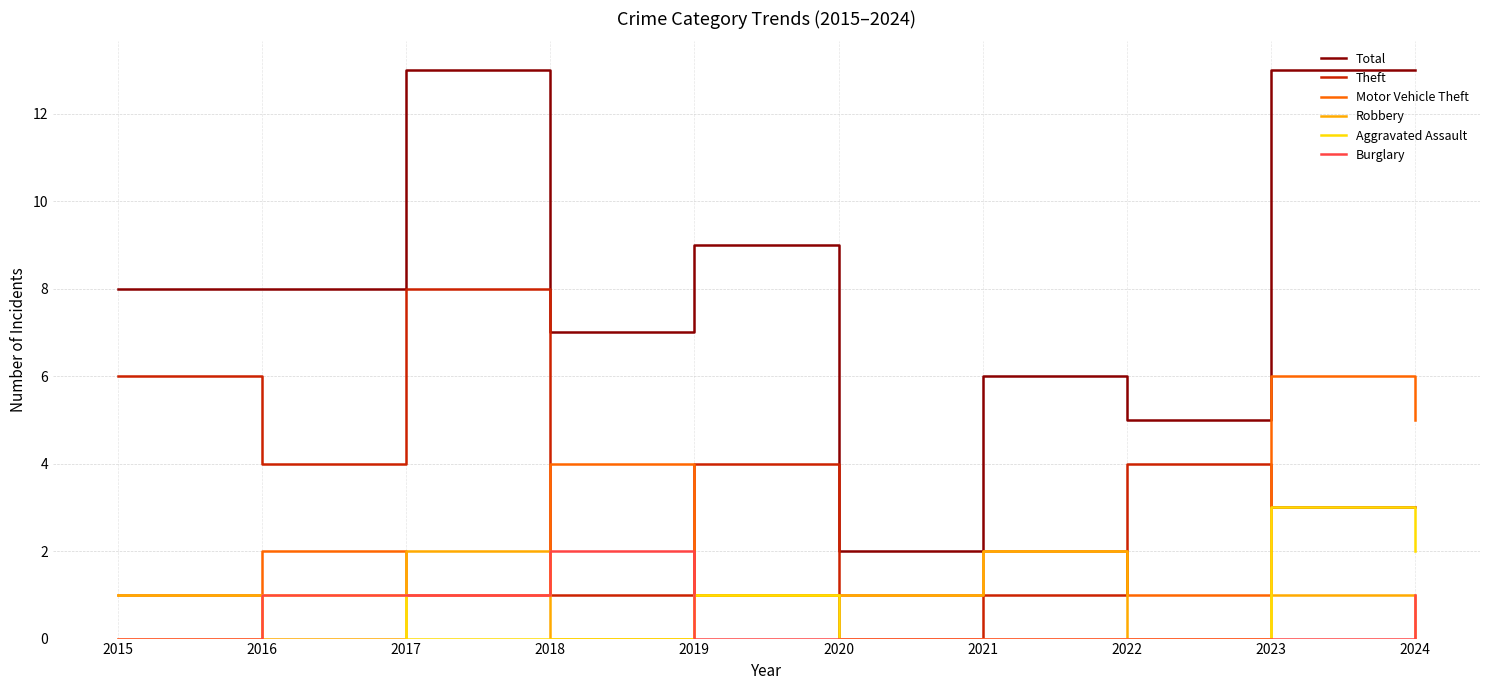

How many lines are shown in the chart?

6